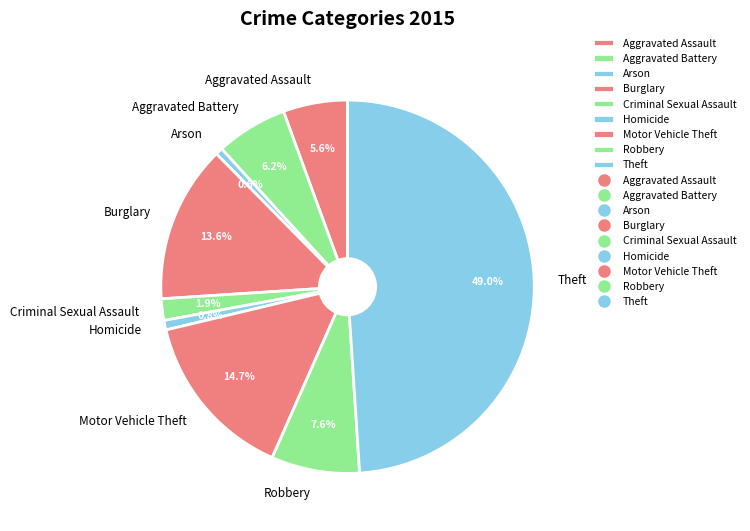

How many slices are in this pie chart?

9